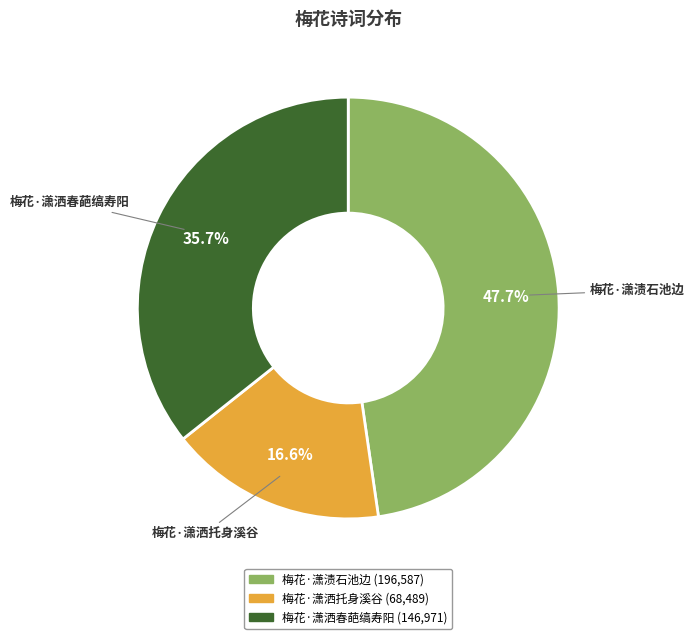

True or false: 梅花·潇洒春葩缟寿阳 accounts for 50% of the total.

False